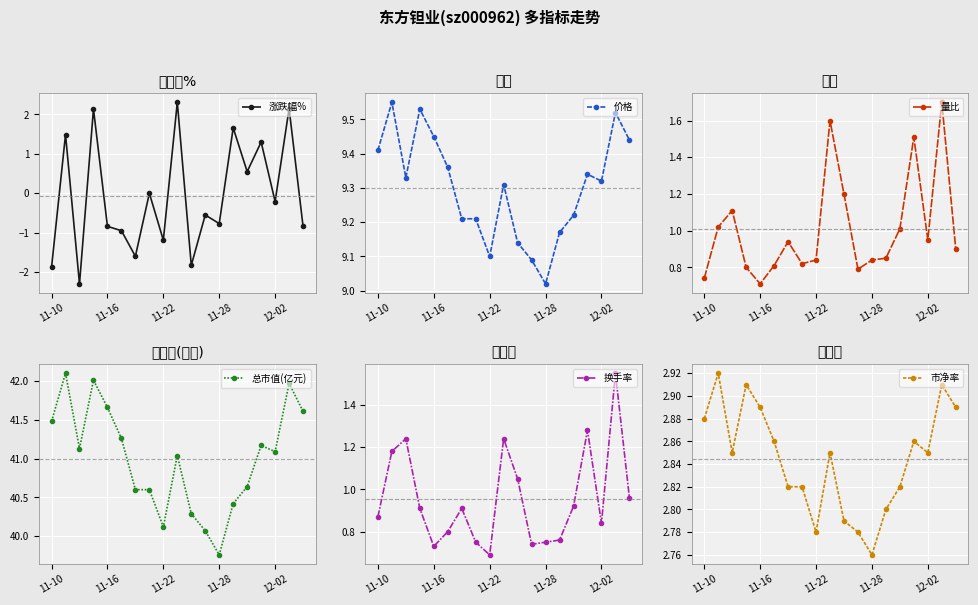

What is the lowest value of the 量比 series?

0.7